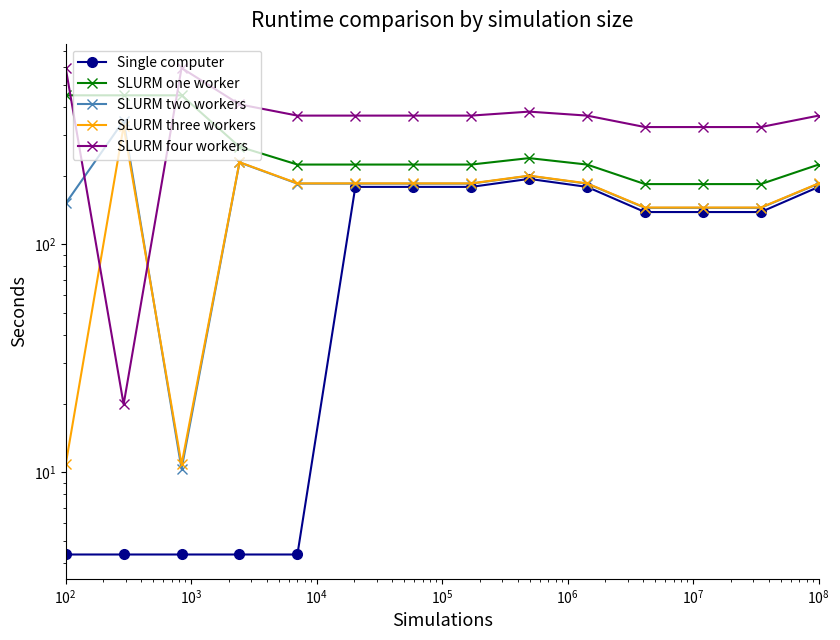

What is the total value across all series at 13?

1137.3